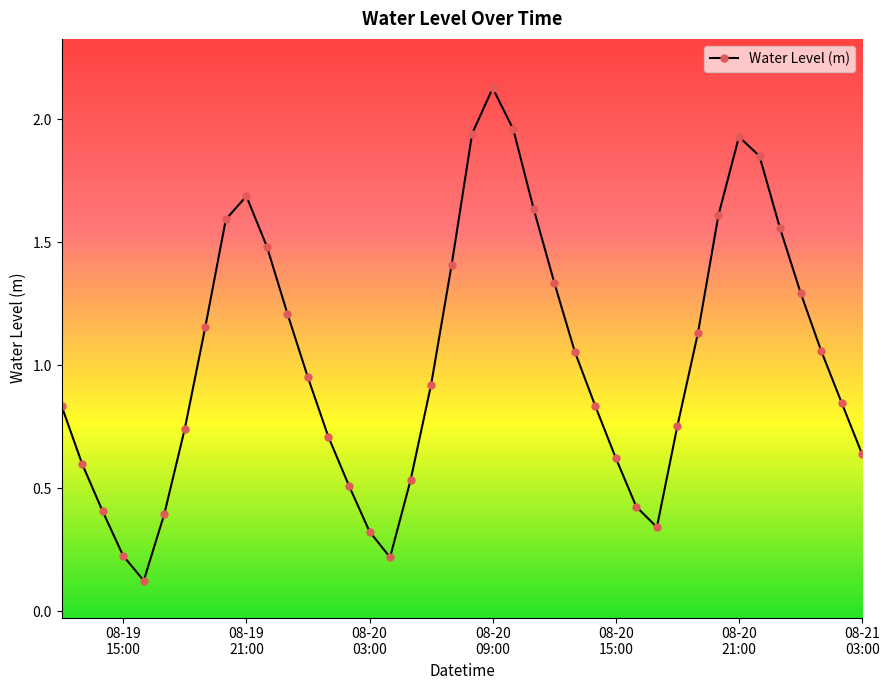

How many points are lower than both their immediate neighbors (excluding endpoints)?

3